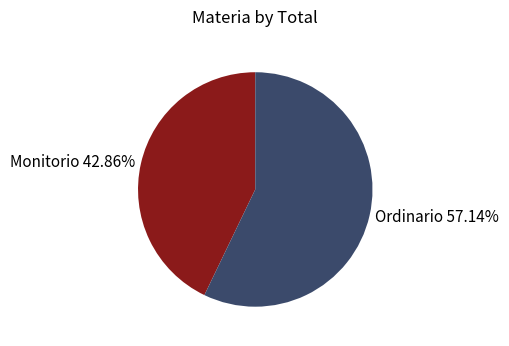

Which has a higher value, Ordinario or Monitorio?

Ordinario